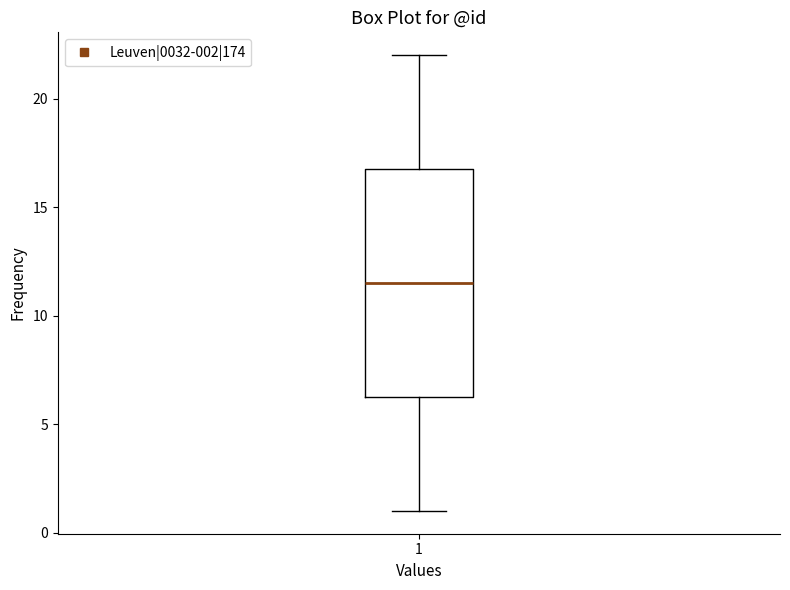

Where is the lower edge of the box at x = 1 on the y-axis? The values are not printed on the chart, so give them approximately, as read against the axis.

6.5